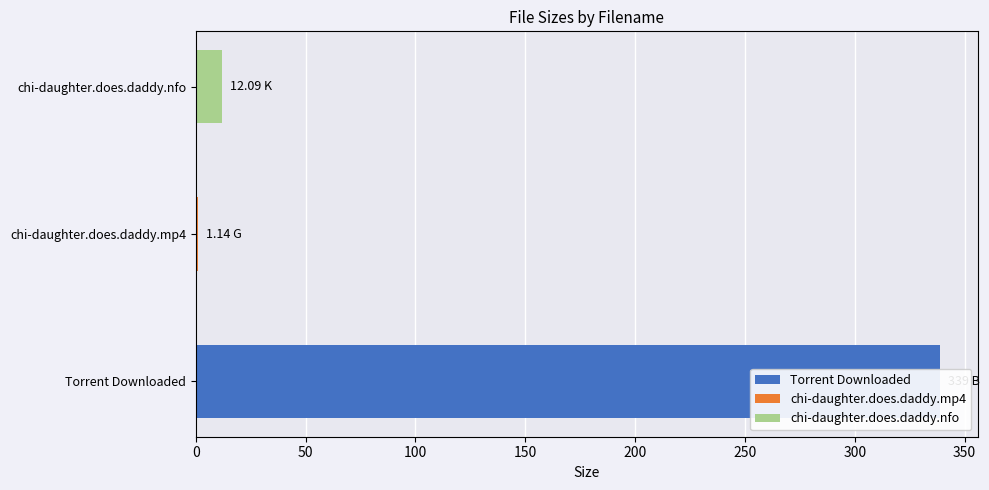

What is the minimum value shown in the chart?

1.1